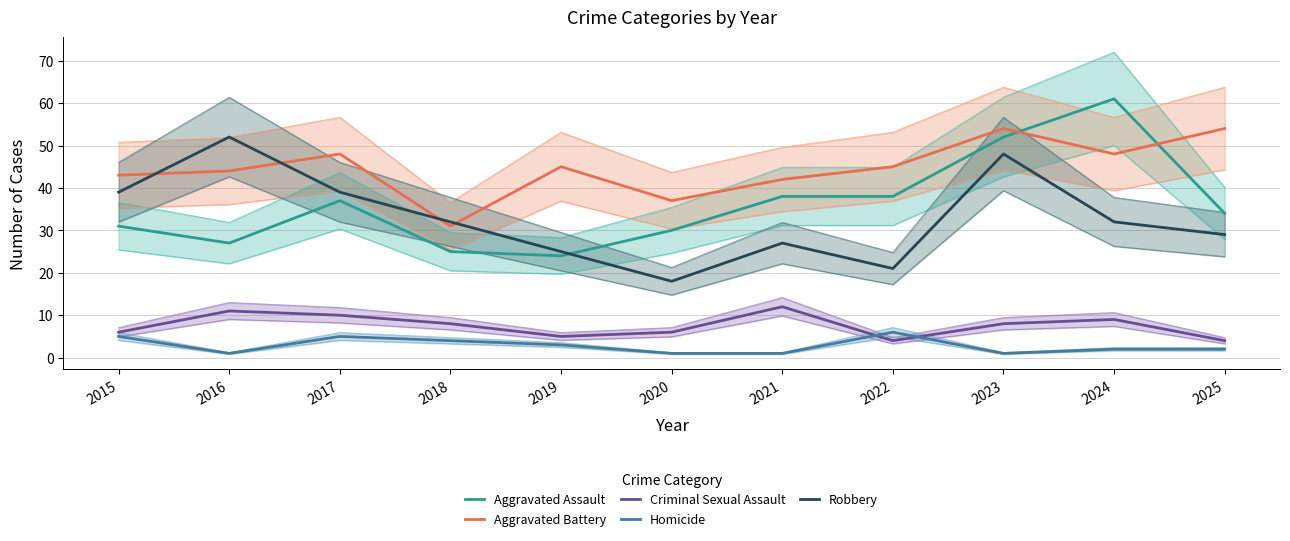

True or false: Aggravated Battery has a value of 66 at 2021.

False